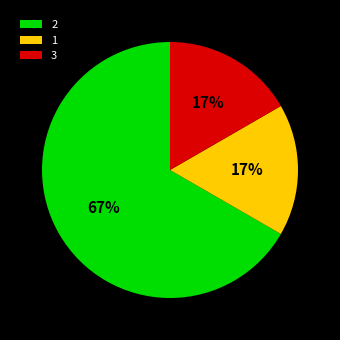

To the nearest percent, what is the average slice percentage?

33%